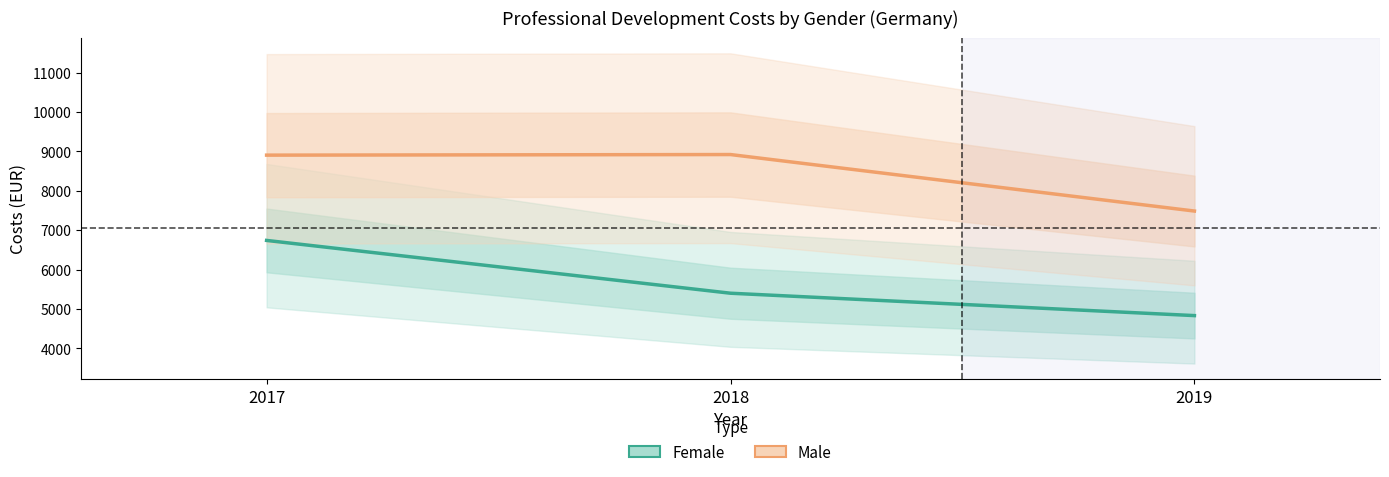

What is the average value of the Male series?

8437.4